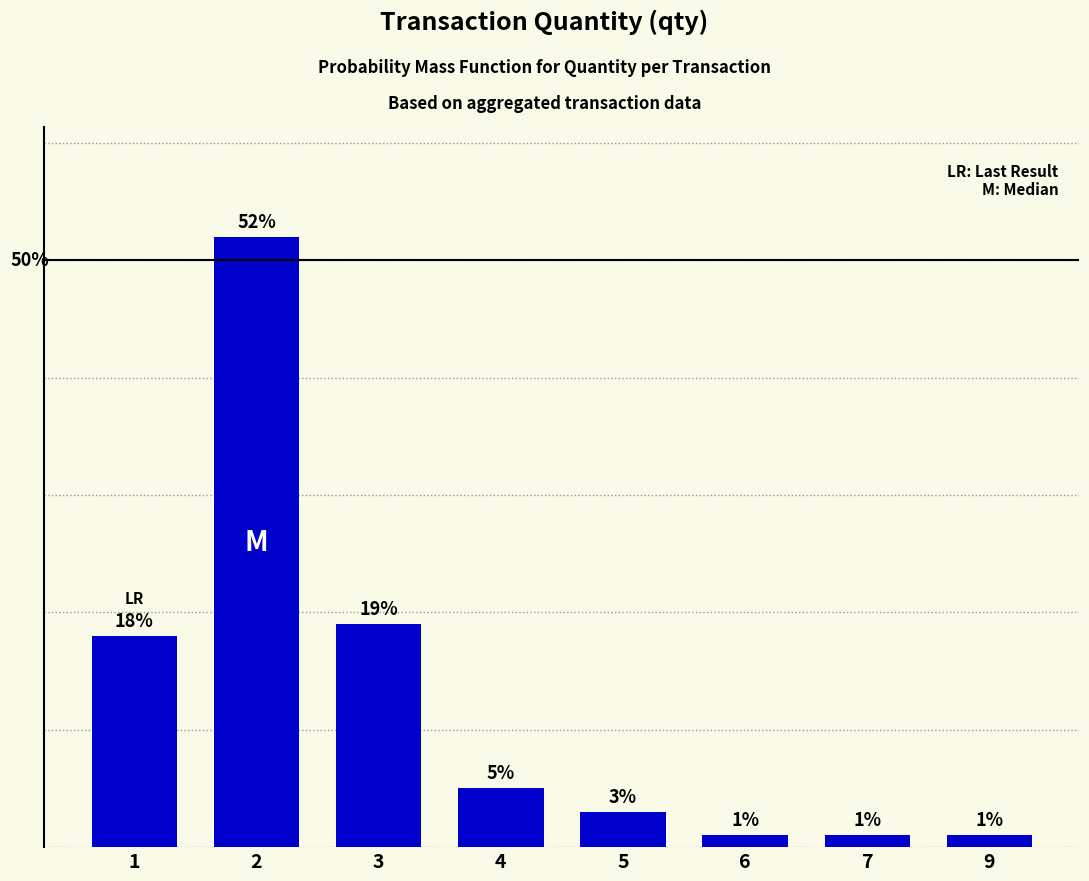

List the labels in order of value, largest first.

2, 3, 1, 4, 5, 6, 7, 9